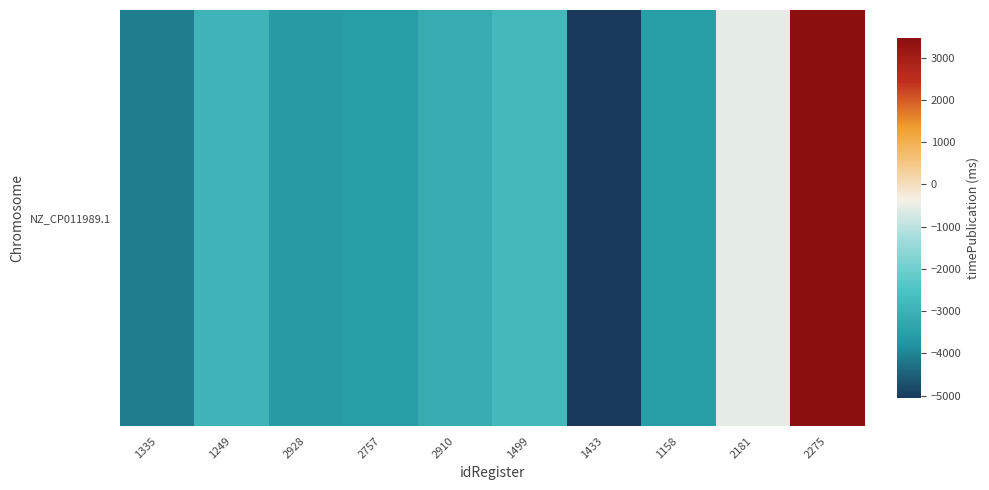

What is the difference between the second highest and second lowest values?

3589